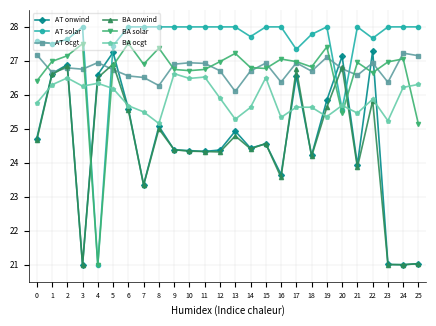

What is the spread (max minus min) of values at 24?

7.0